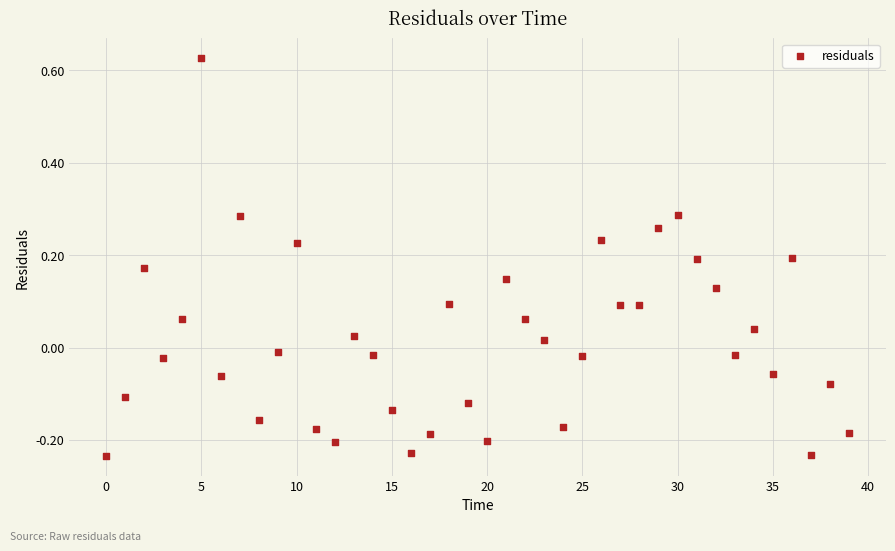

What is the range of Y values (max minus min)?

0.9